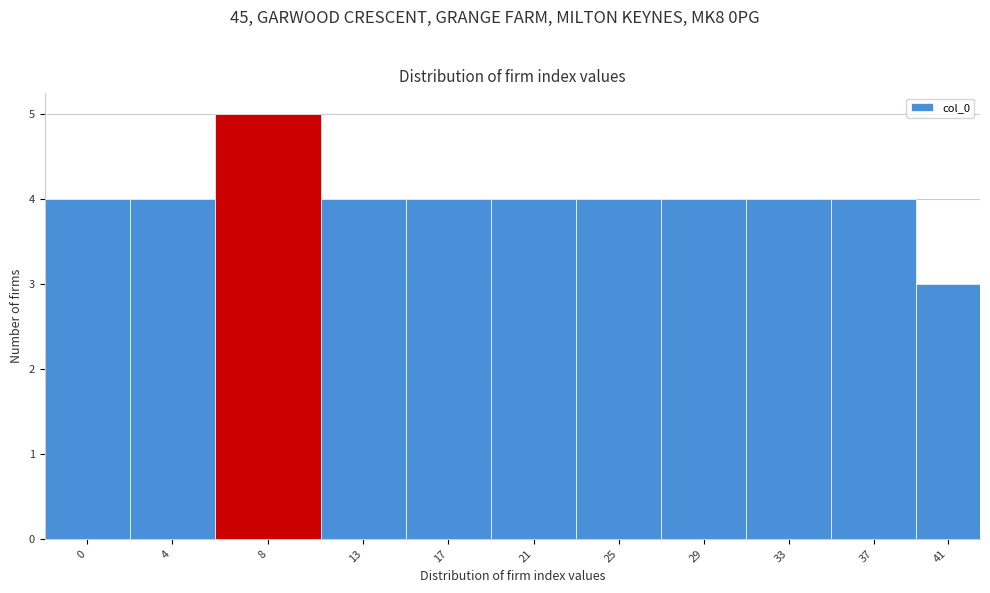

Reading right to left, list all the values displayed in this chart.

41=3	37=4	33=4	29=4	25=4	21=4	17=4	13=4	8=5	4=4	0=4